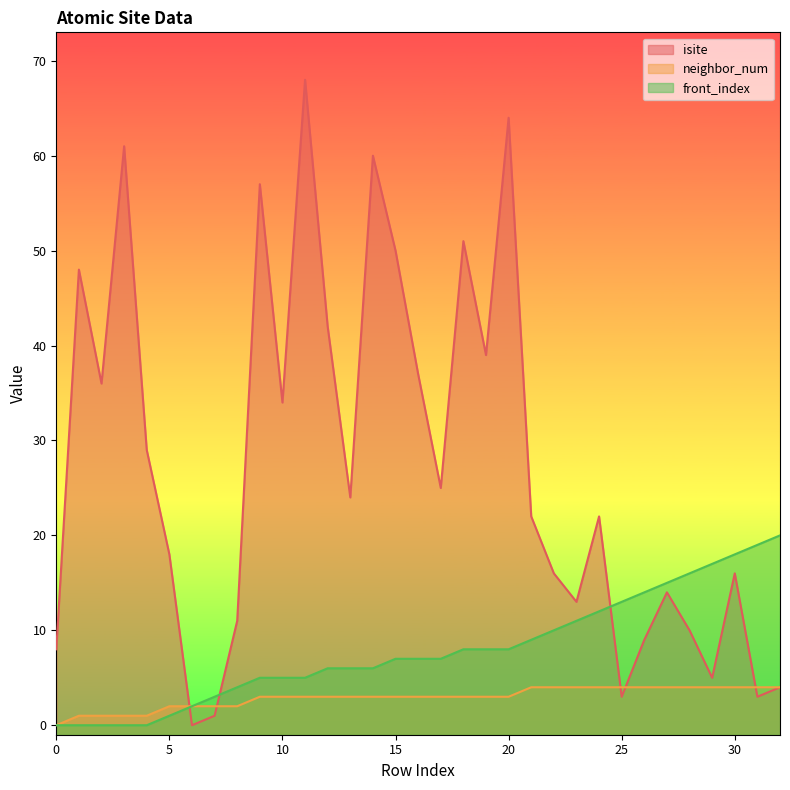

Which series has the largest range (max minus min)?

isite